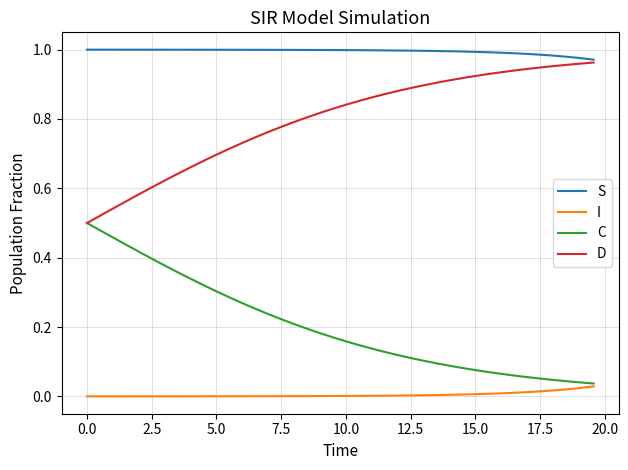

True or false: D and I cross at least once.

False